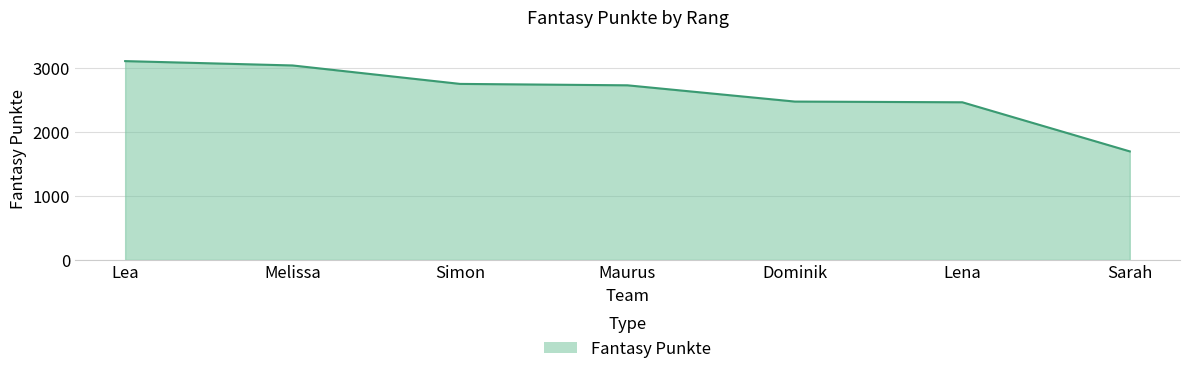

How many lines are shown in the chart?

1